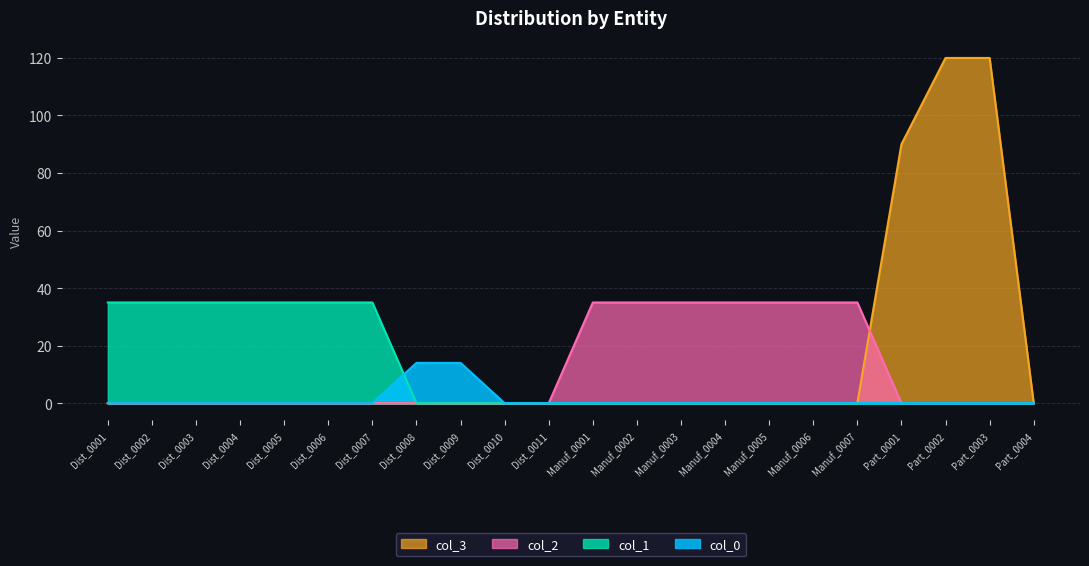

True or false: col_0 has more than 1 points higher than both neighbors.

False